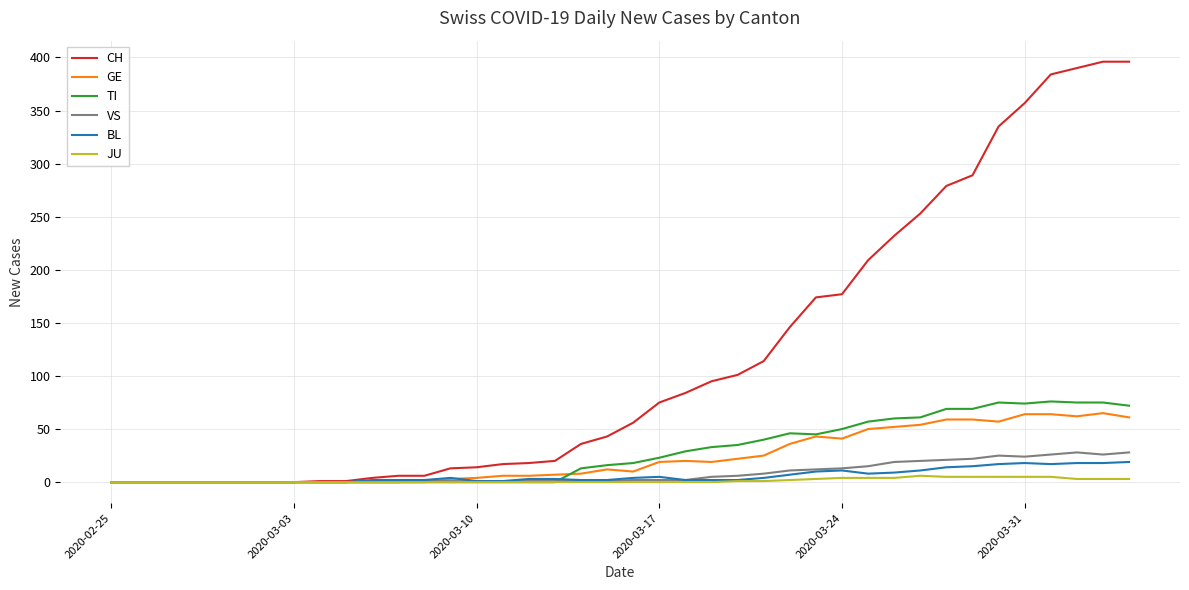

Which series has the largest total across all categories?

CH